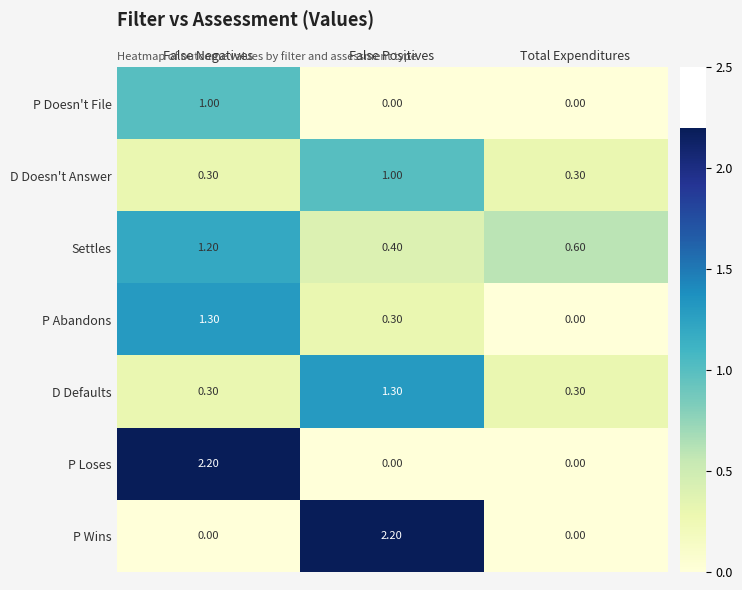

At which label is Settles closest to 0?

False Positives